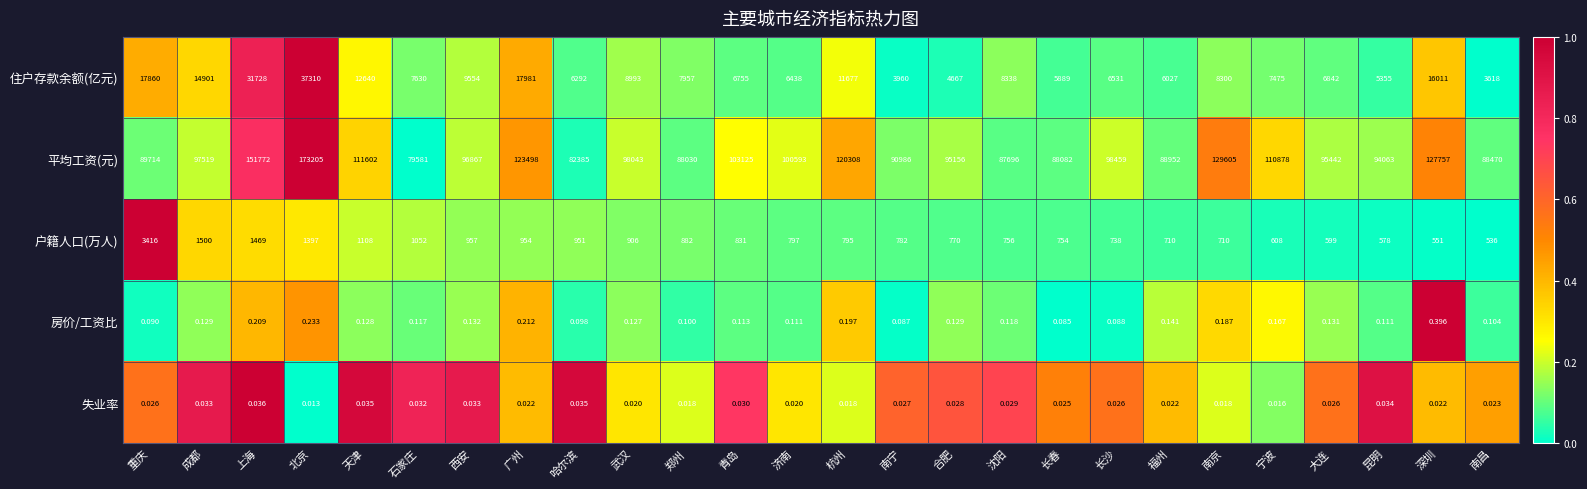

Rank the series by their maximum value, from highest to lowest.

平均工资(元), 住户存款余额(亿元), 户籍人口(万人), 房价/工资比, 失业率